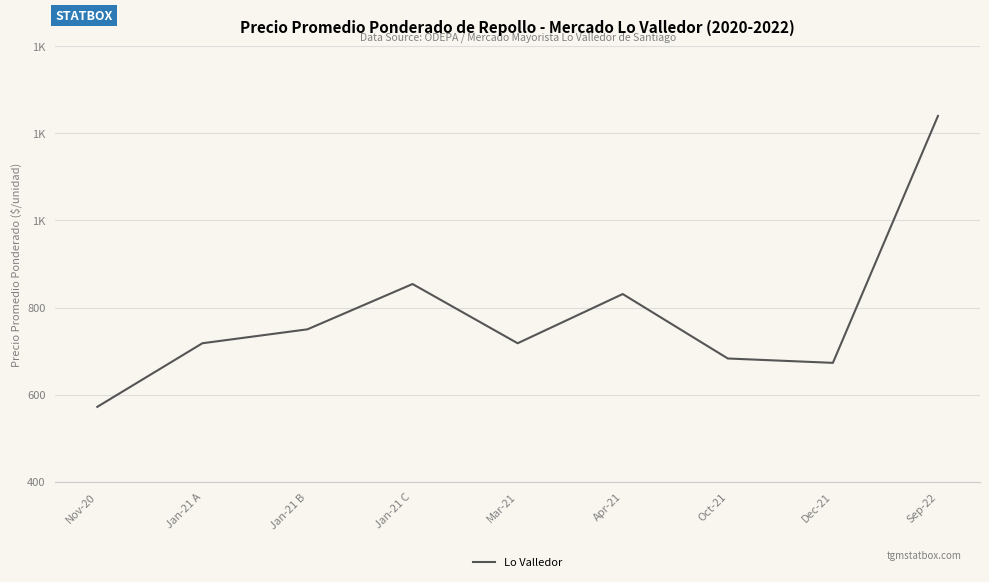

What is the average value?

782